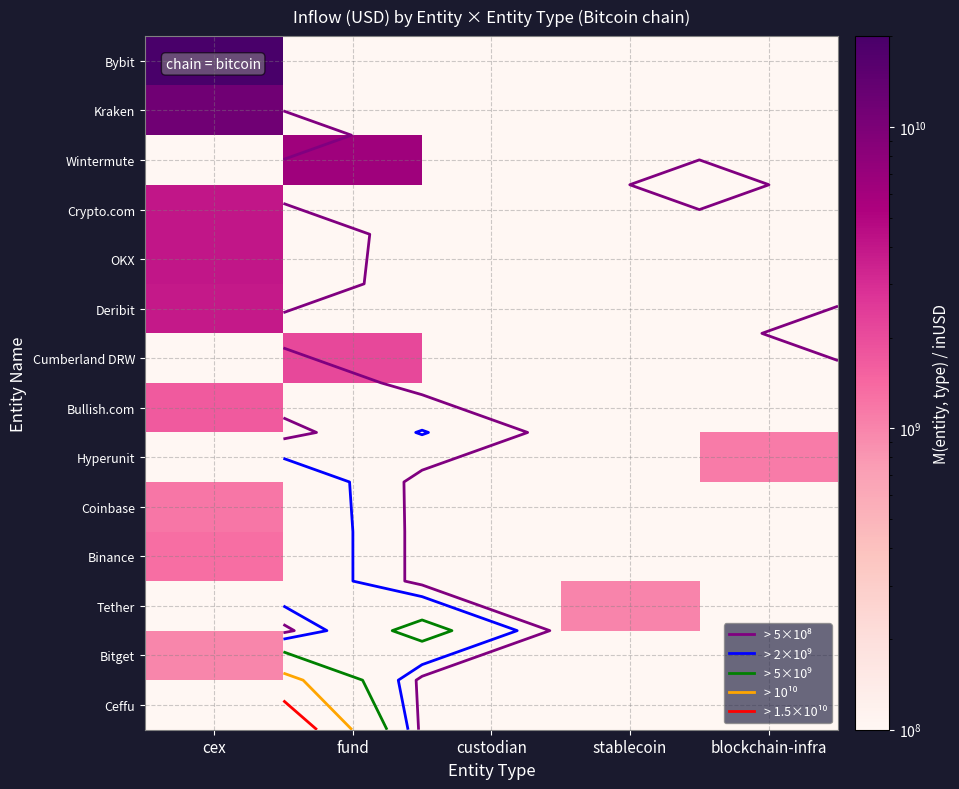

Is it true that Hyperunit equals 1553356.3 at stablecoin?

False